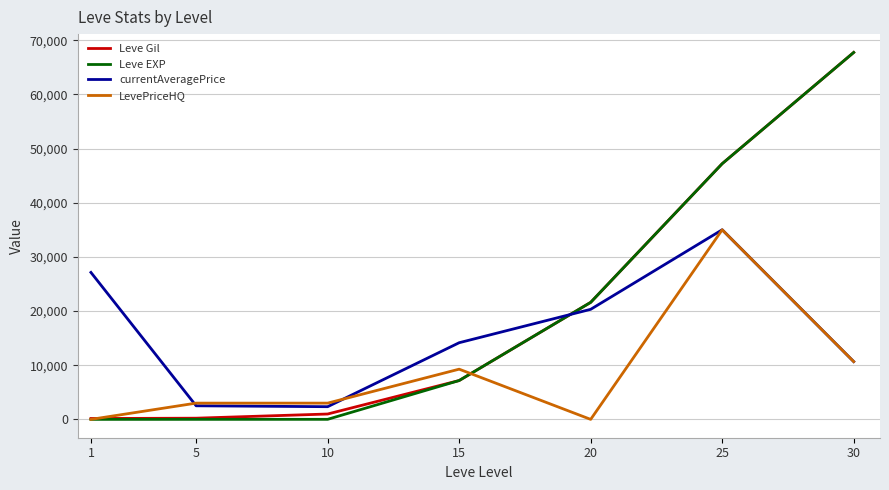

What is the highest value of the Leve Gil series?

67730.0